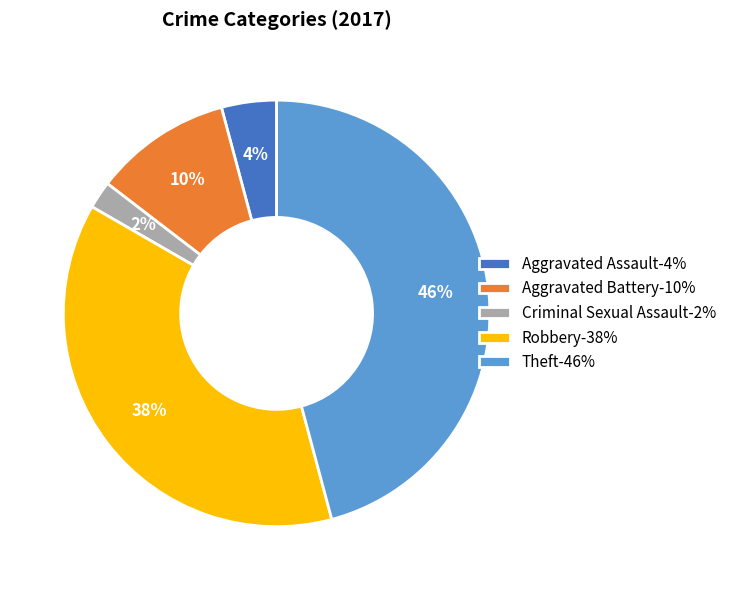

What is the smallest slice in the pie chart?

Criminal Sexual Assault